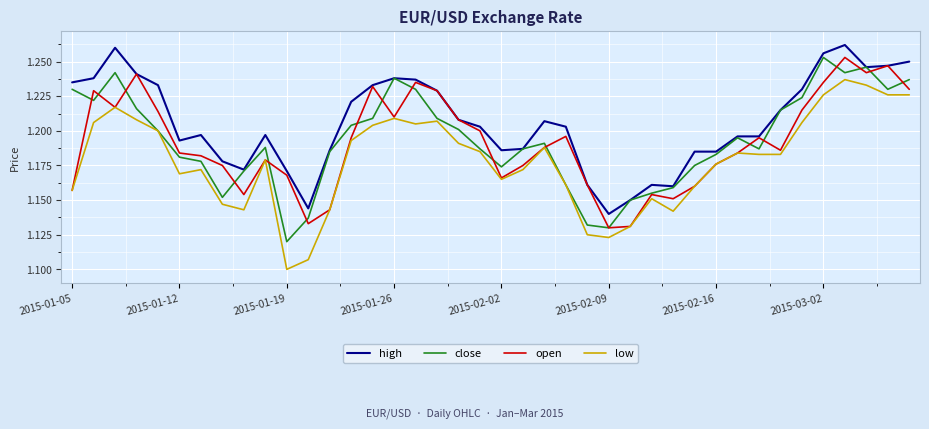

True or false: low and high intersect in this chart.

False